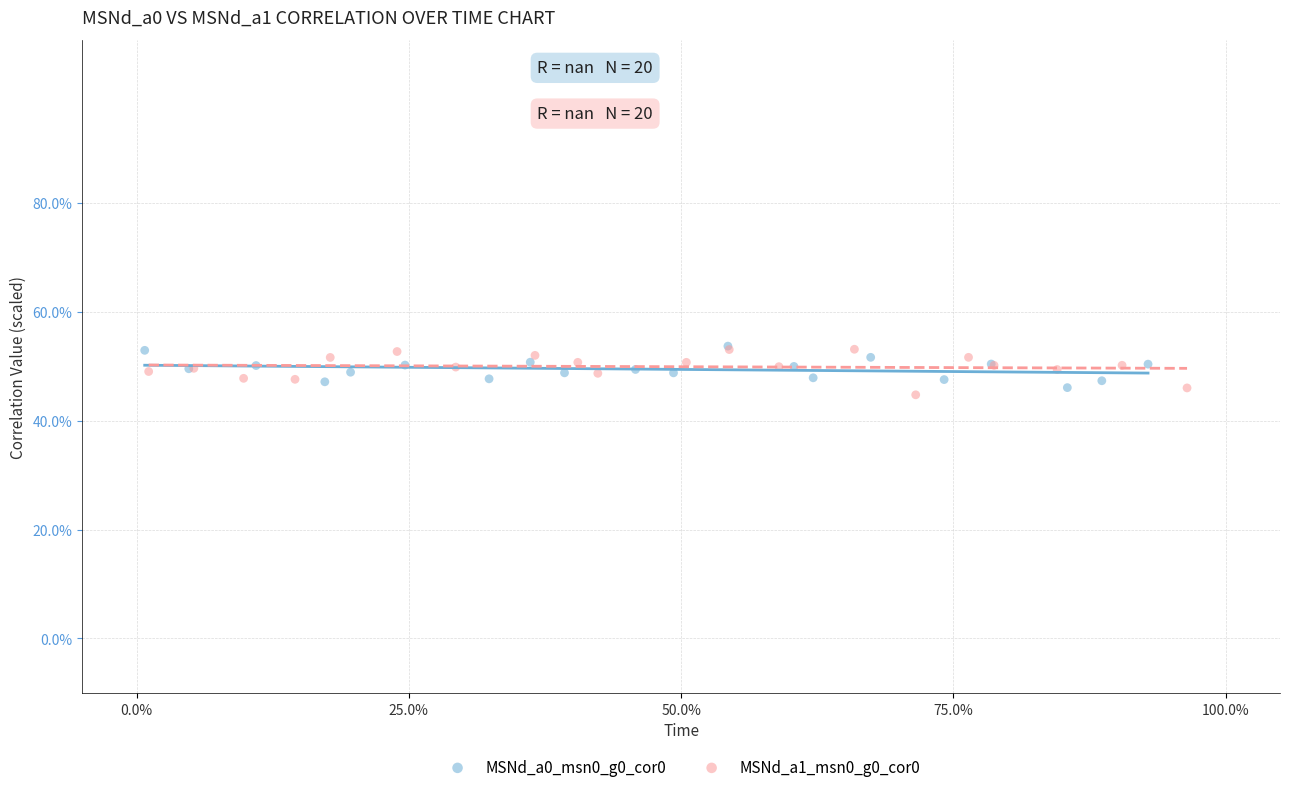

Which series contains the lowest Y value?

MSNd_a1_msn0_g0_cor0